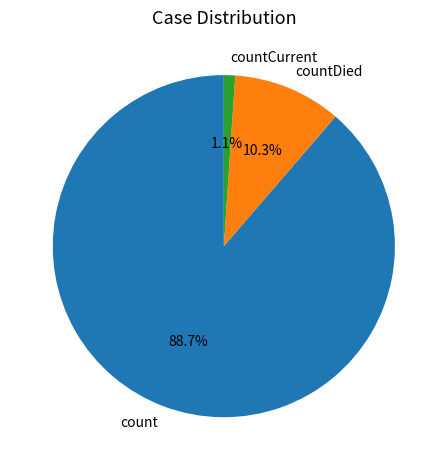

How many slices are in this pie chart?

3